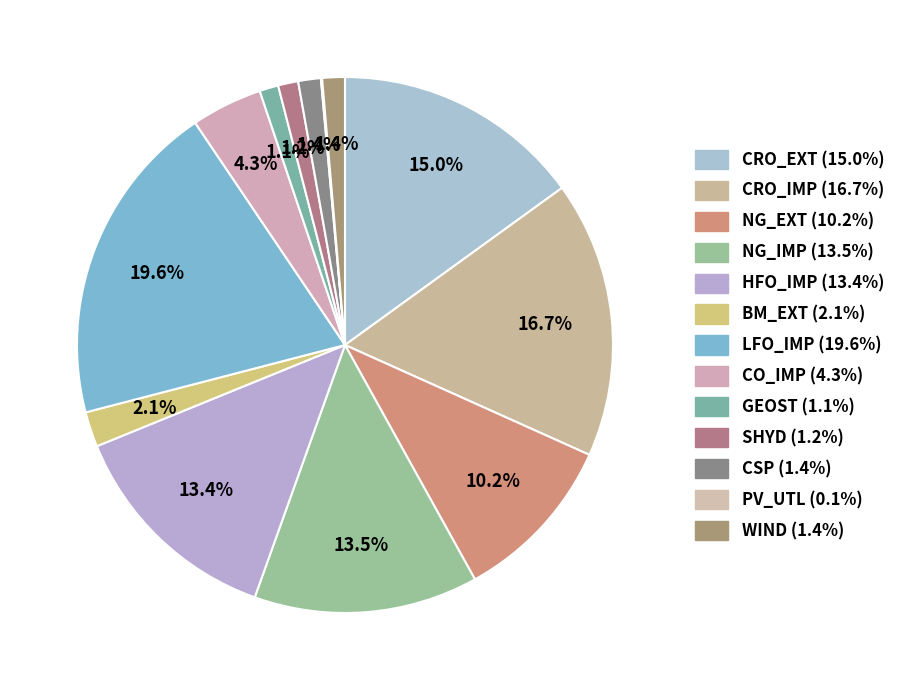

Which category has the biggest portion of the pie?

LFO_IMP